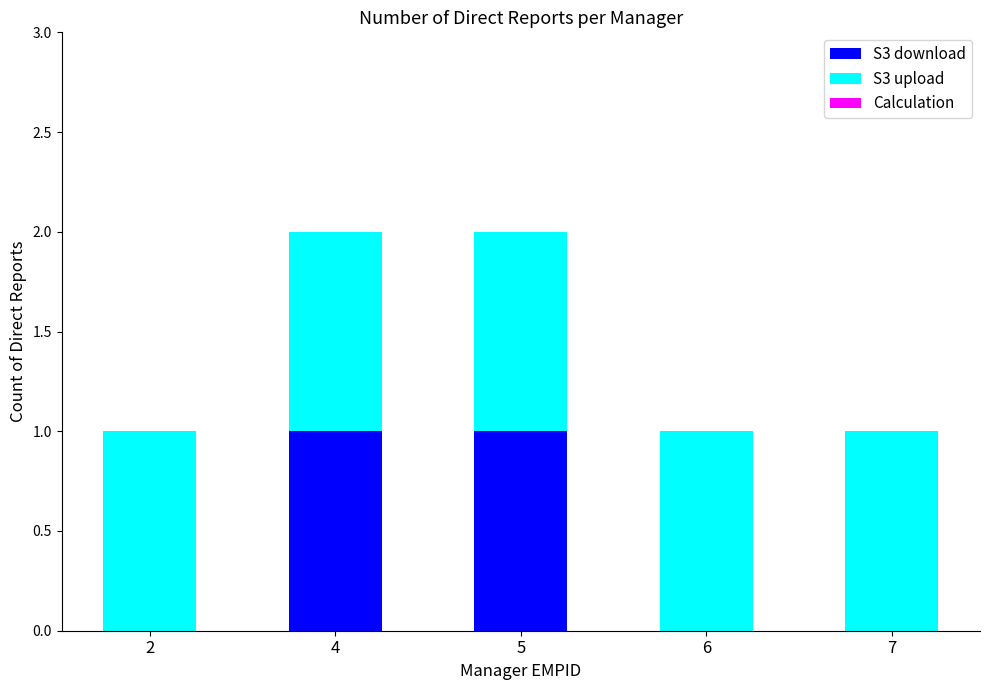

The S3 download series shows 0 at 7. True or false?

True